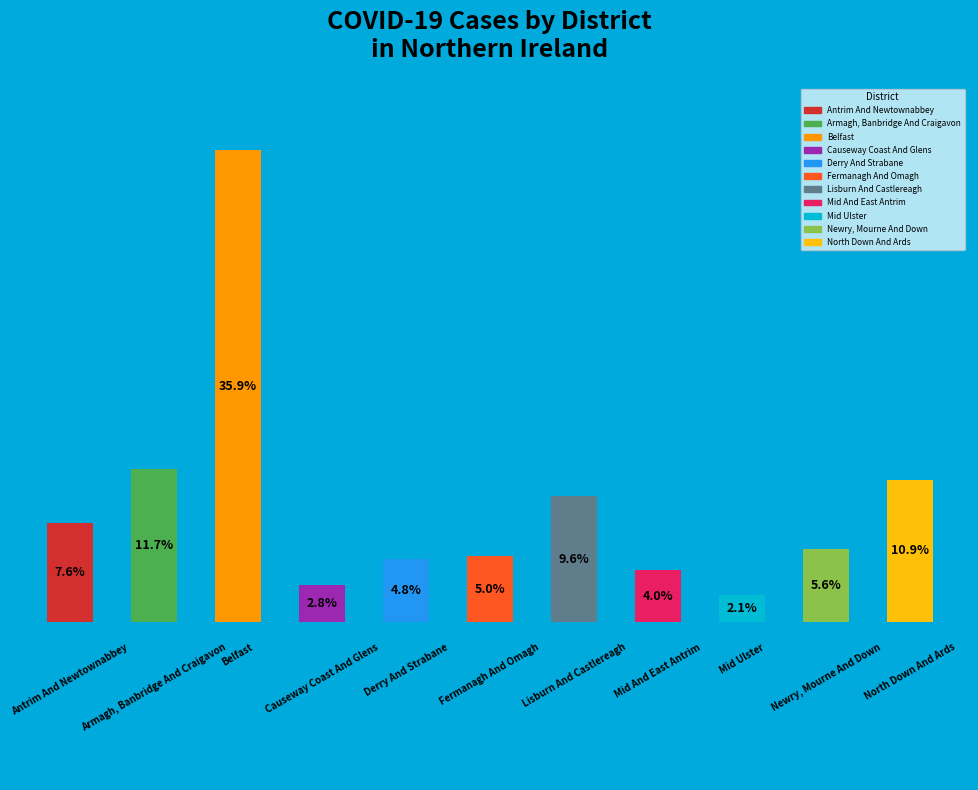

Are the bars horizontal?

No